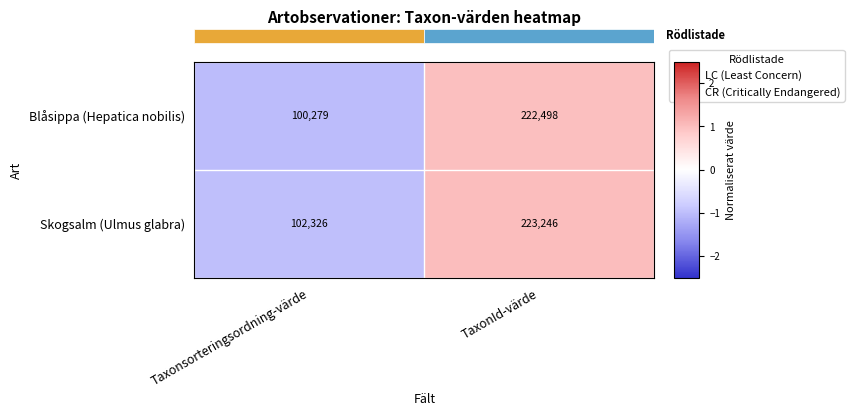

Between Taxonsorteringsordning-värde and TaxonId-värde, which series saw the biggest shift?

Blåsippa (Hepatica nobilis)